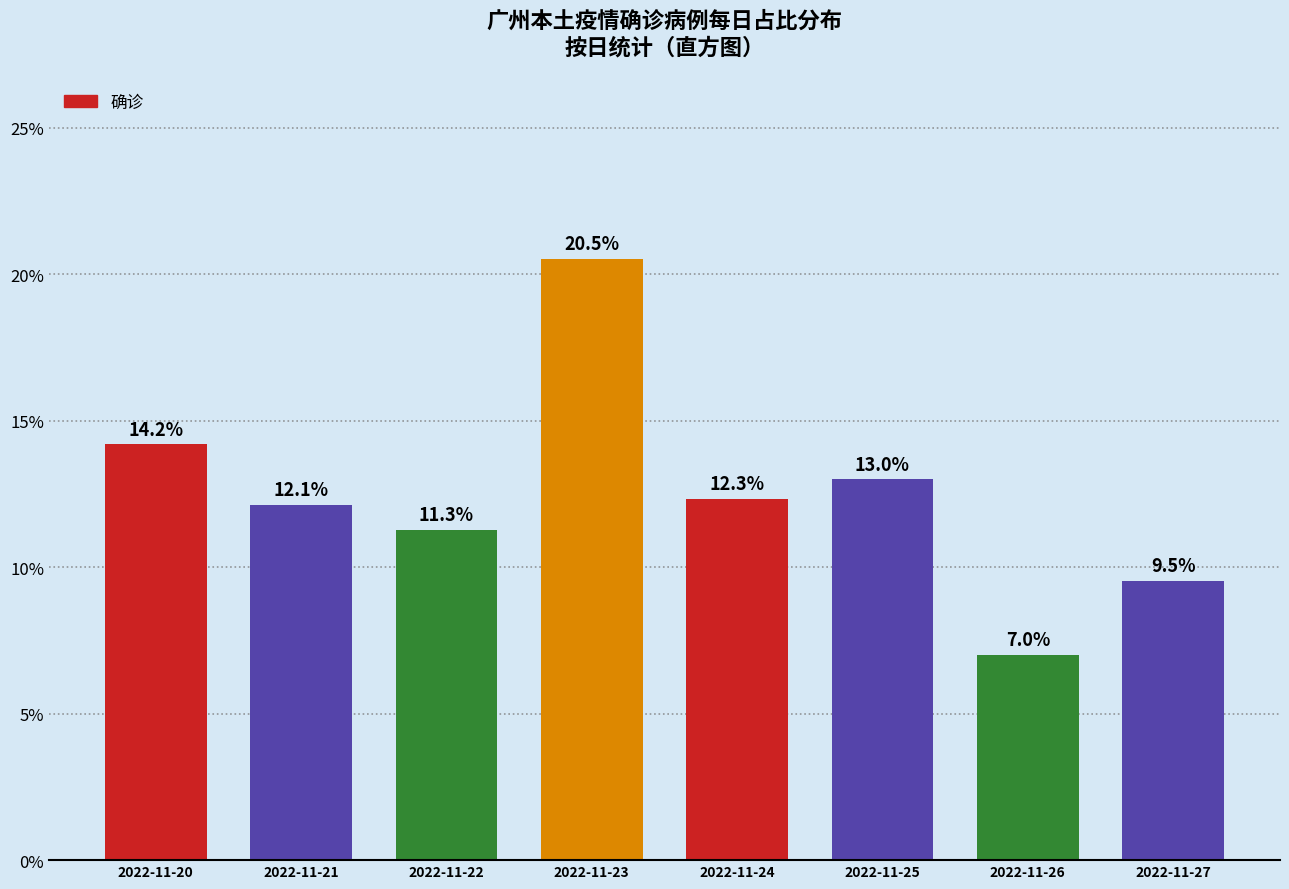

Reading left to right, extract all data points from this chart.

14.2	12.1	11.3	20.5	12.3	13.0	7.0	9.5